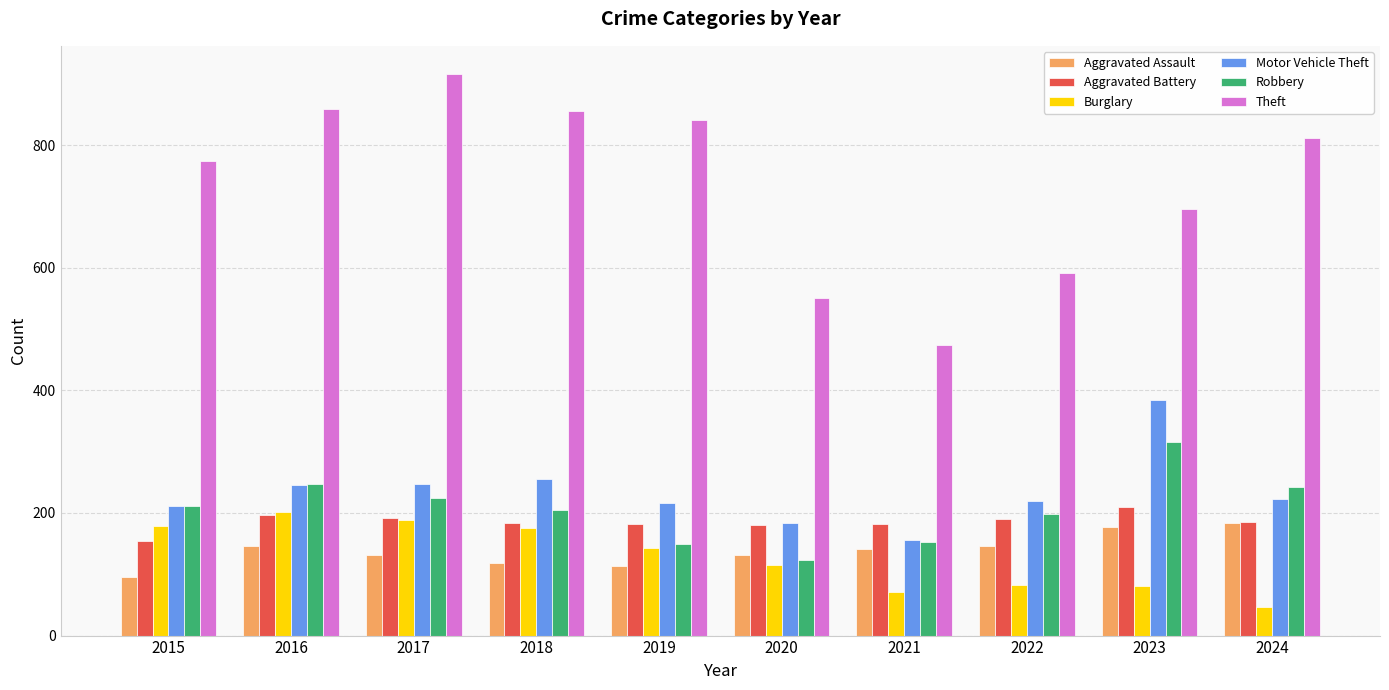

Which category has the highest value in the Robbery series?

2023